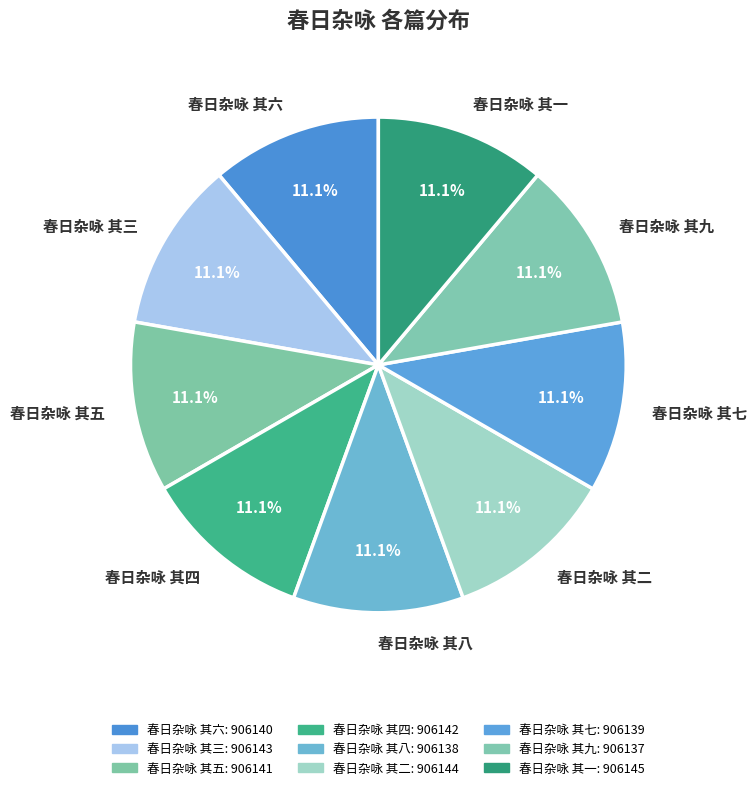

What percentage is NOT represented by 春日杂咏 其七?

88.9%